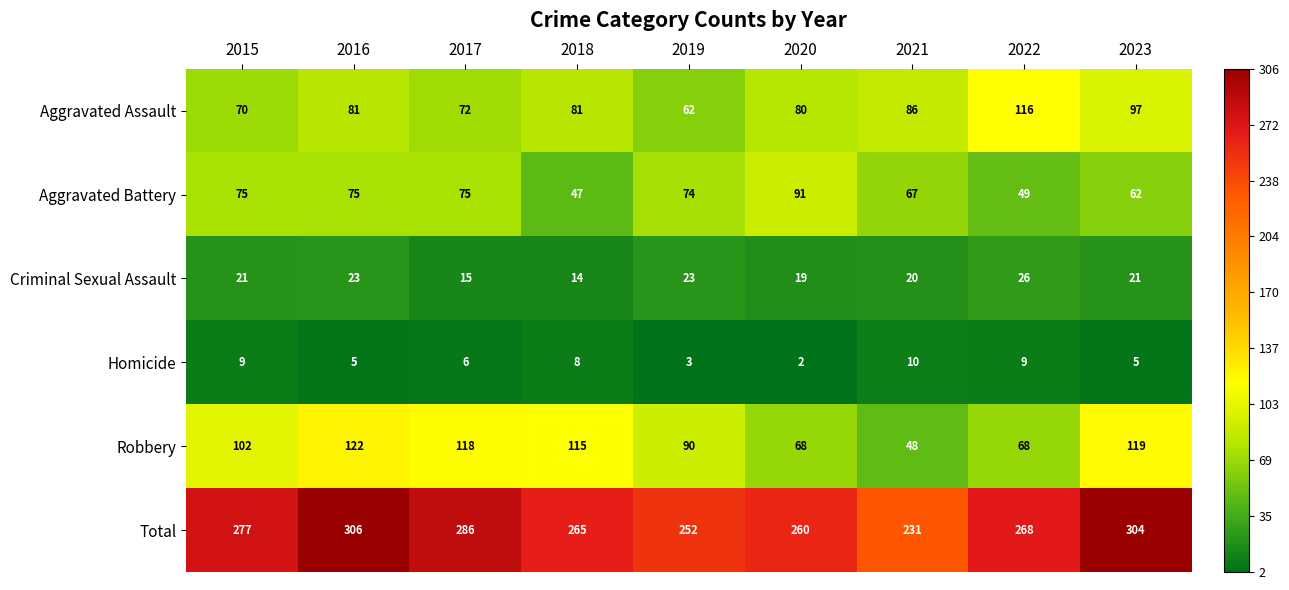

At how many categories does at least one series exceed 125?

9